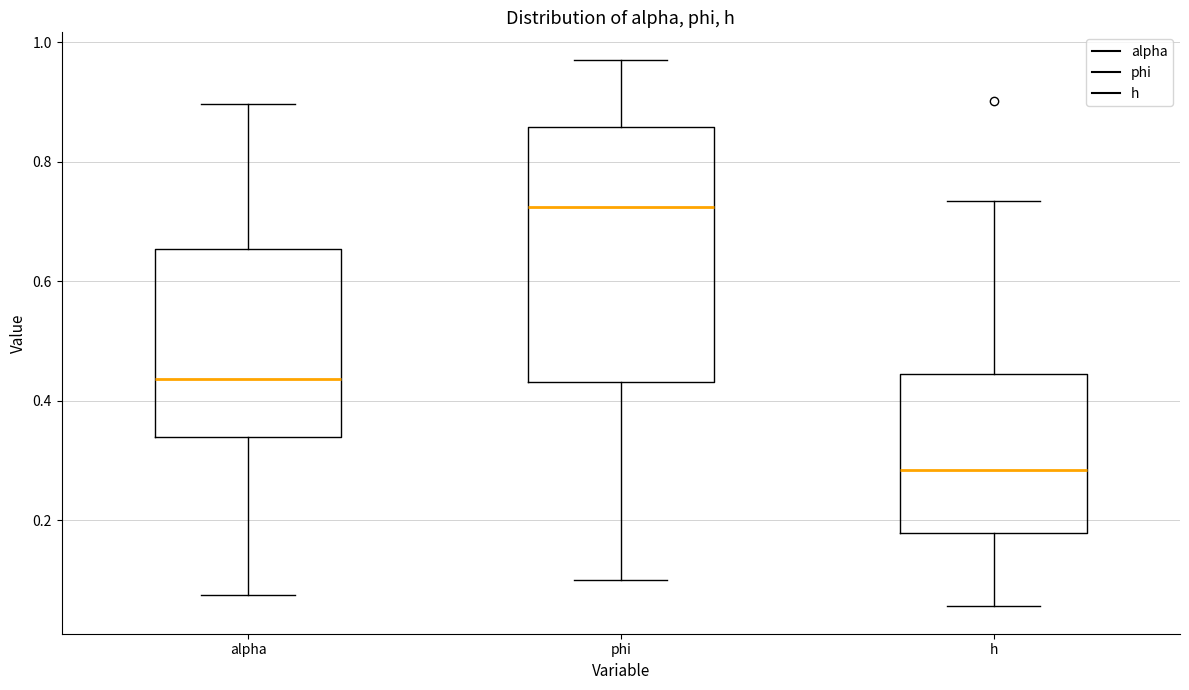

Which box's median line is the lowest?

h